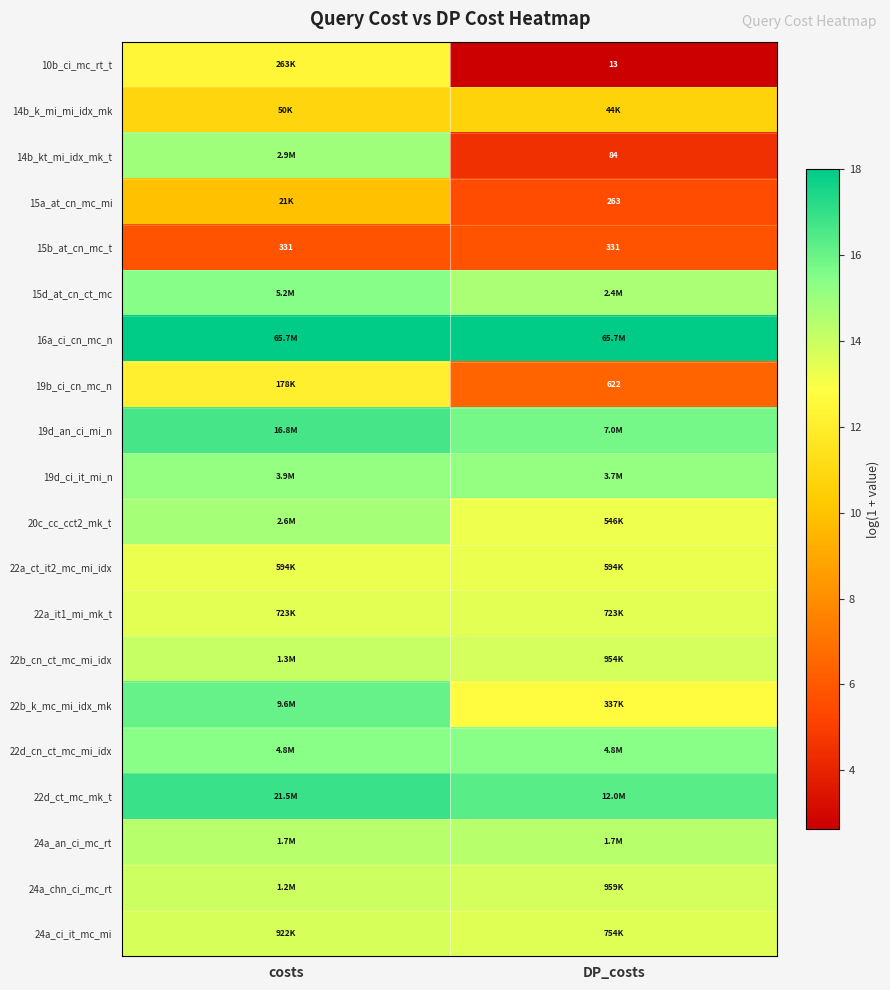

Which series has the largest total across all categories?

16a_ci_cn_mc_n